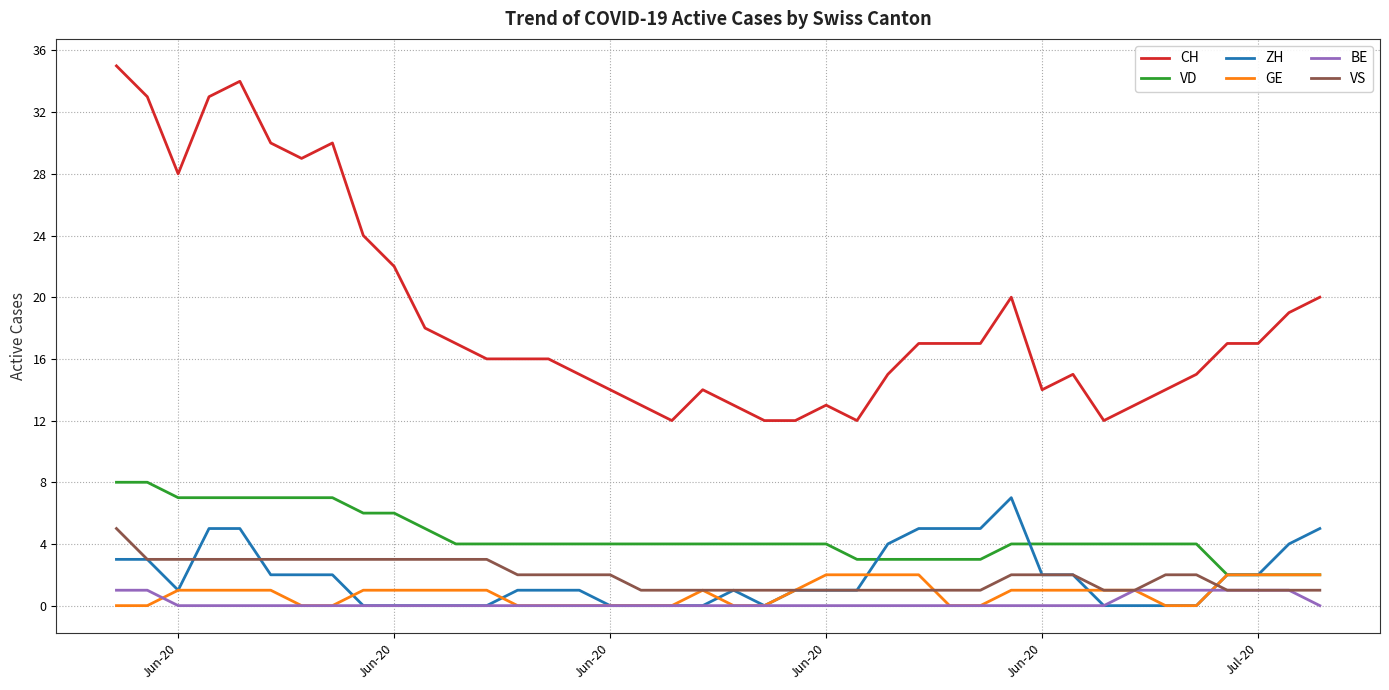

True or false: BE and CH cross at least once.

False